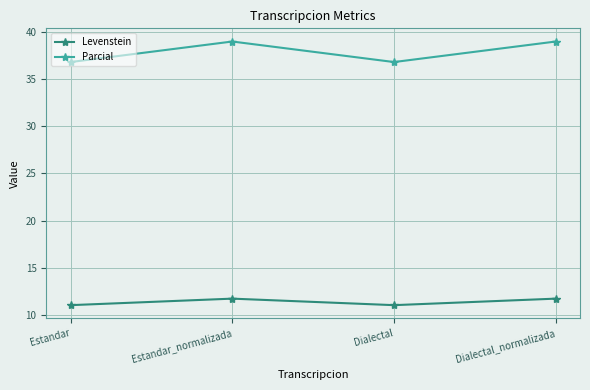

True or false: Levenstein and Parcial cross at least once.

False